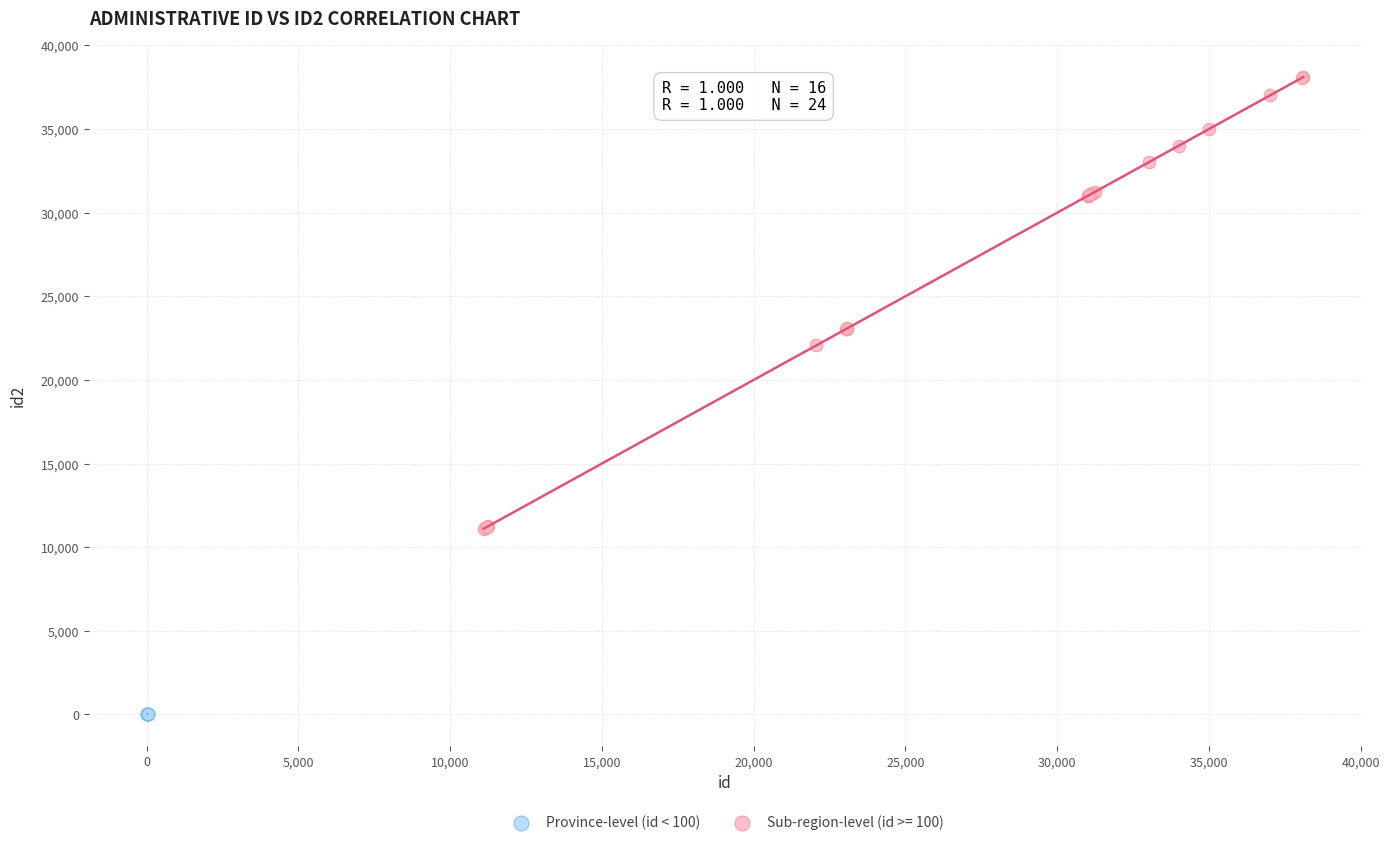

Which series reaches the maximum Y coordinate?

Sub-region-level (id >= 100)